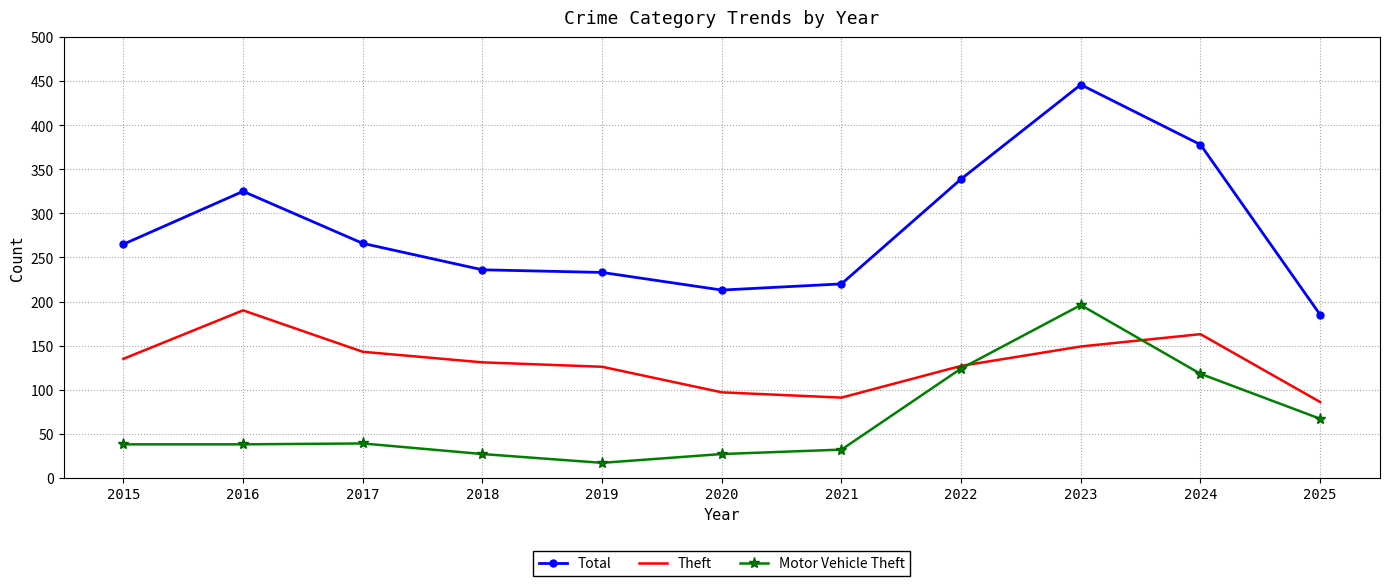

Is it true that Theft equals 172 at 2019?

False